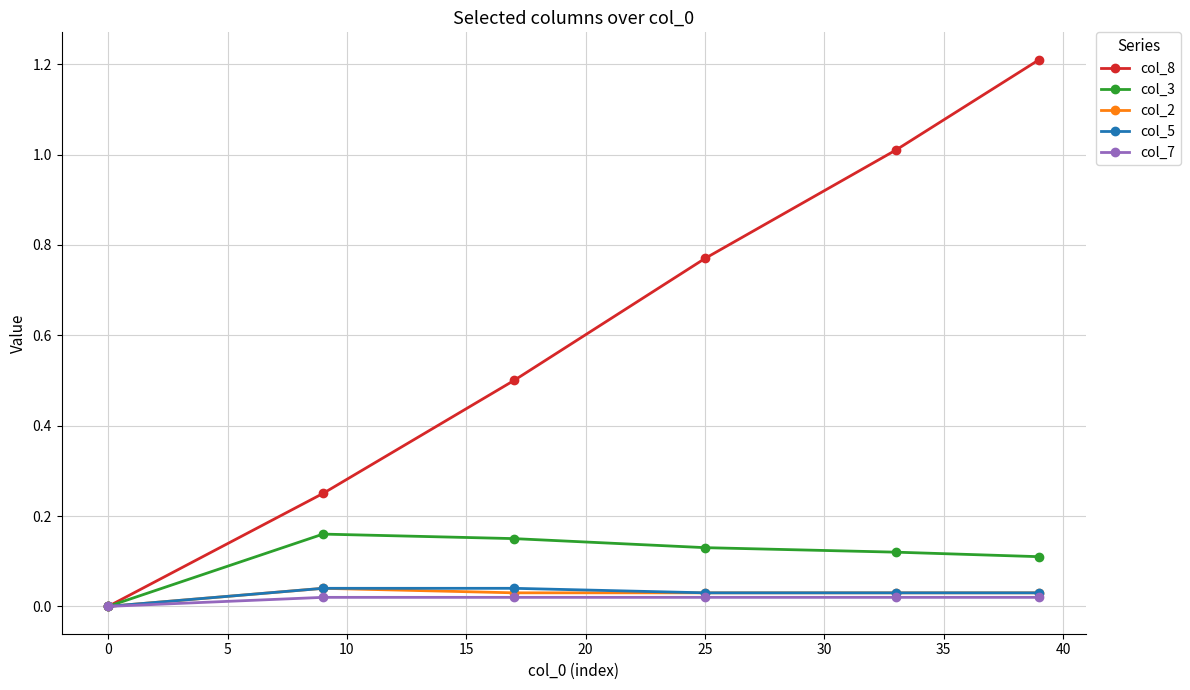

Is this an area chart (filled region under the line)?

No